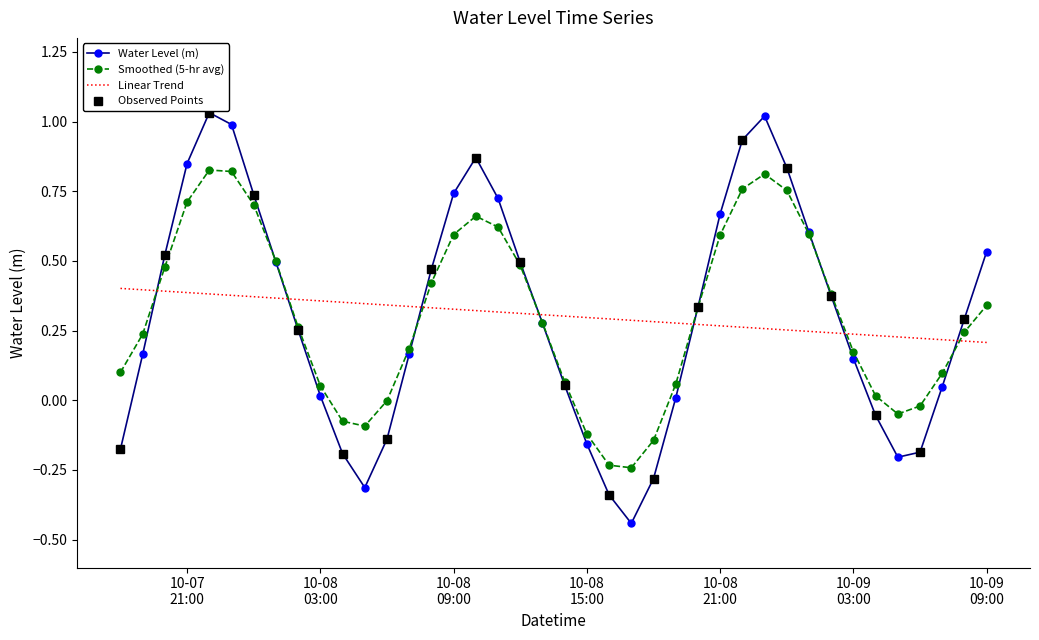

True or false: Water Level (m) and Linear Trend intersect in this chart.

True